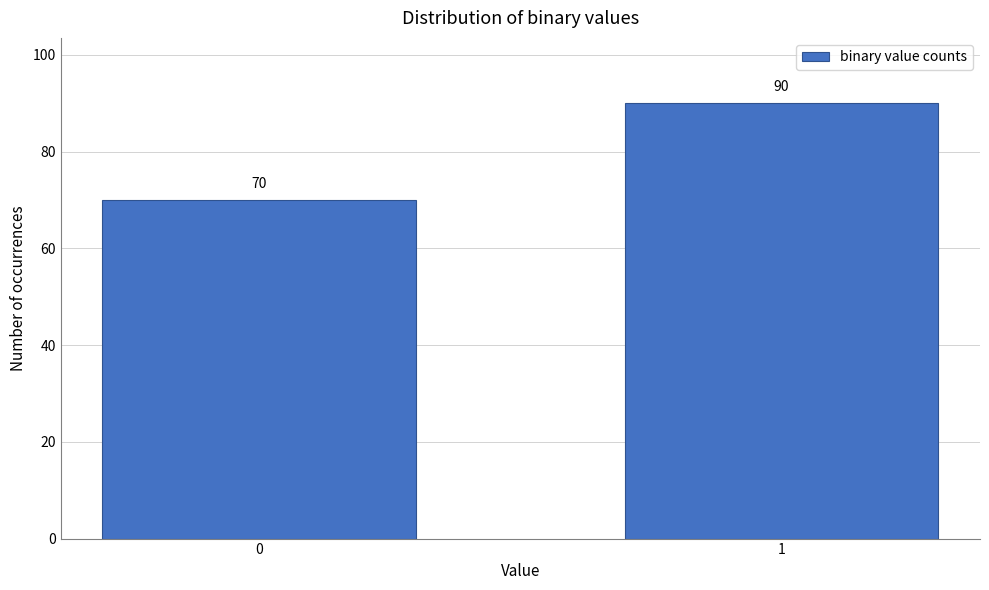

Reading right to left, list all the values displayed in this chart.

90	70